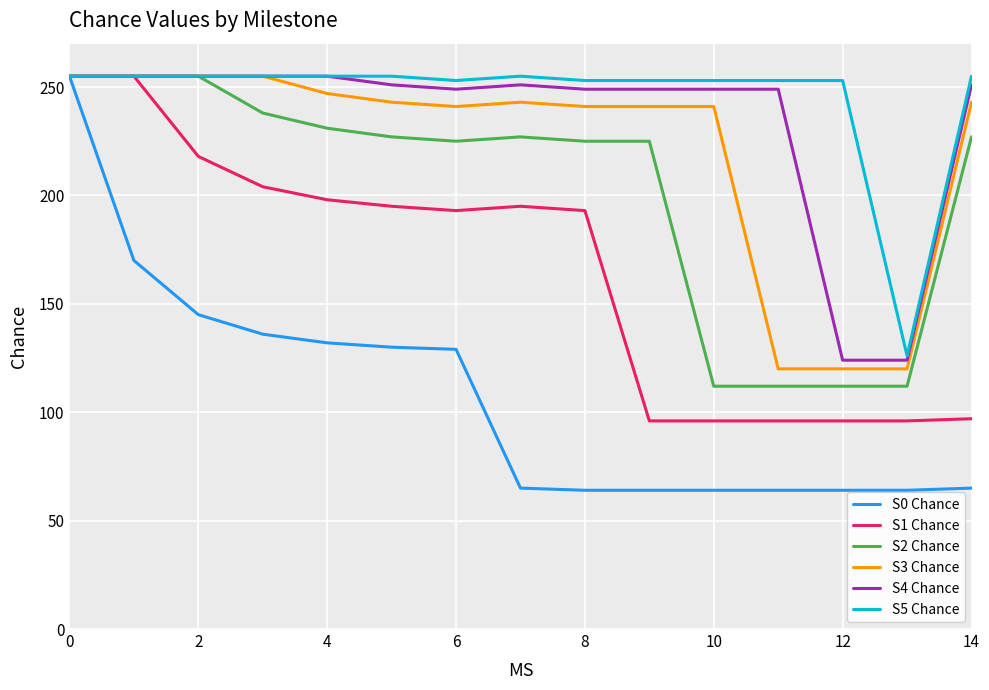

How many lines are shown in the chart?

6